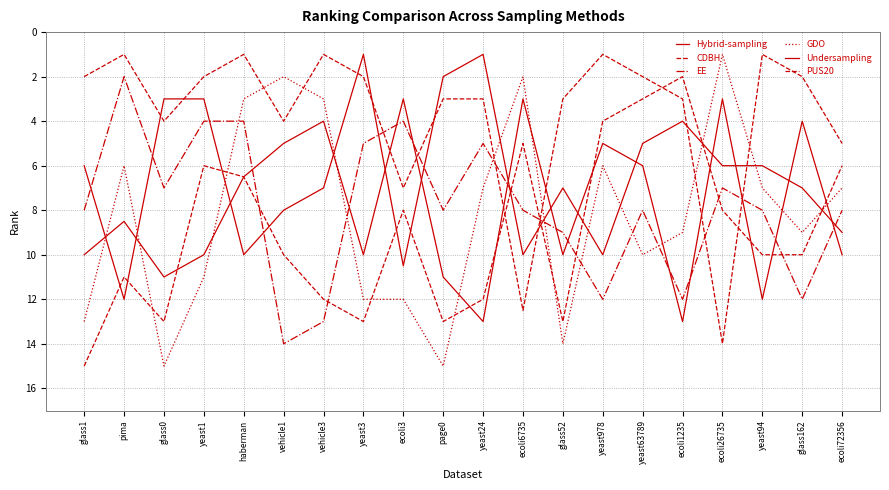

At how many categories does at least one series exceed 1?

20